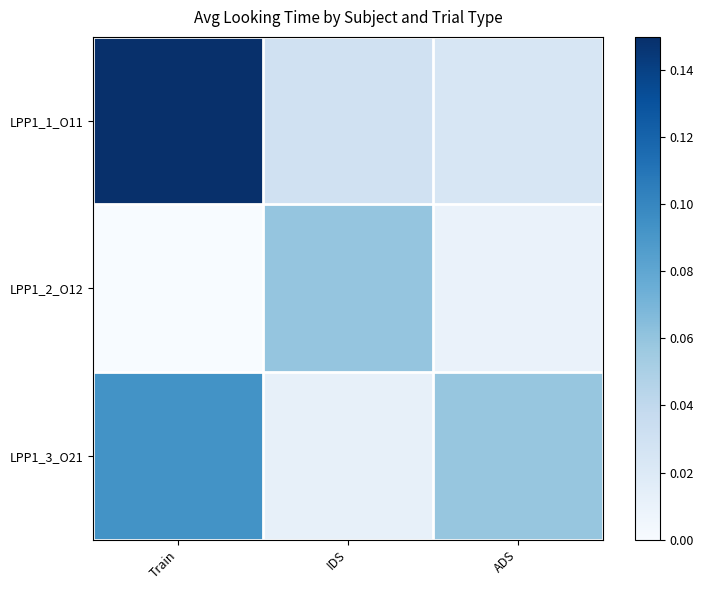

Between Train and ADS, which is larger?

Train